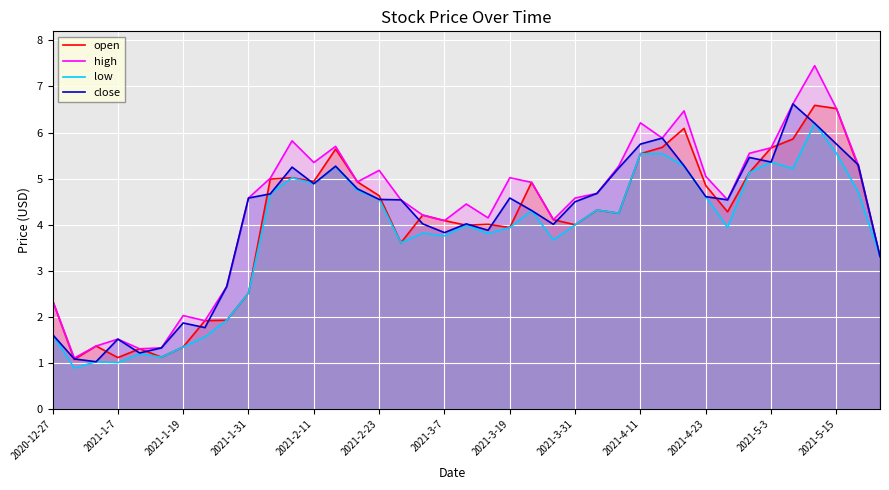

What is the lowest value of the high series?

1.1